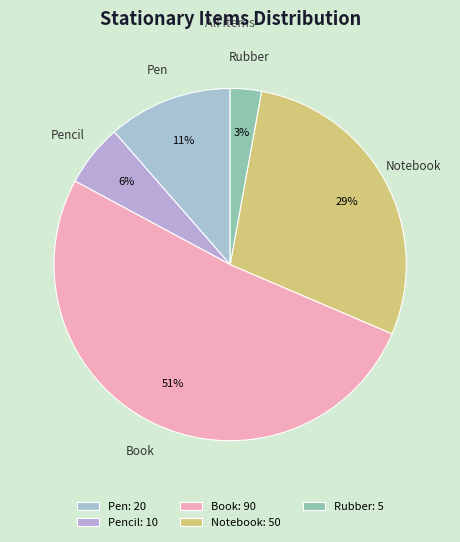

Which category accounts for the majority?

Book